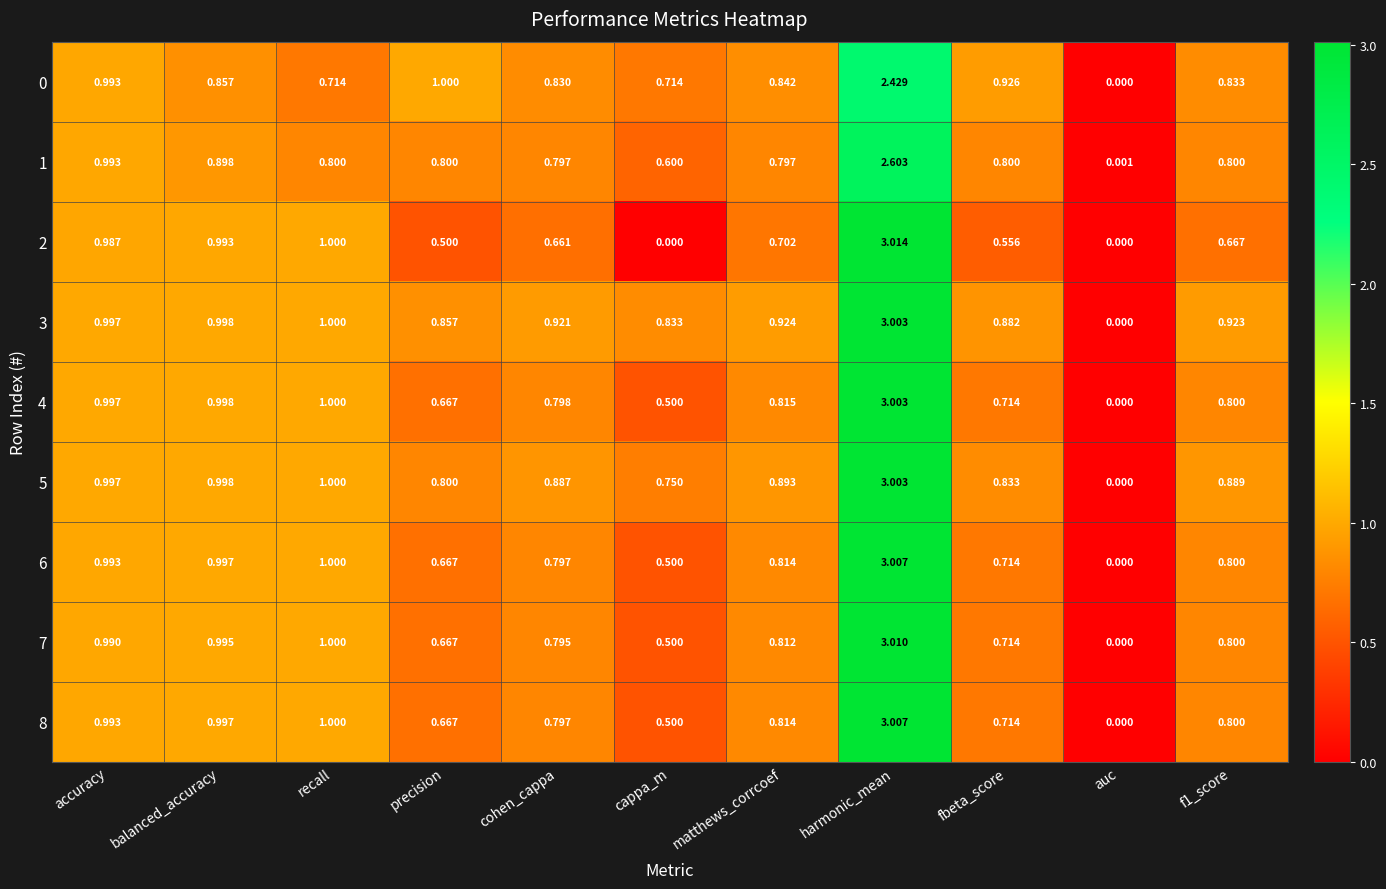

Which series has the largest total across all categories?

3